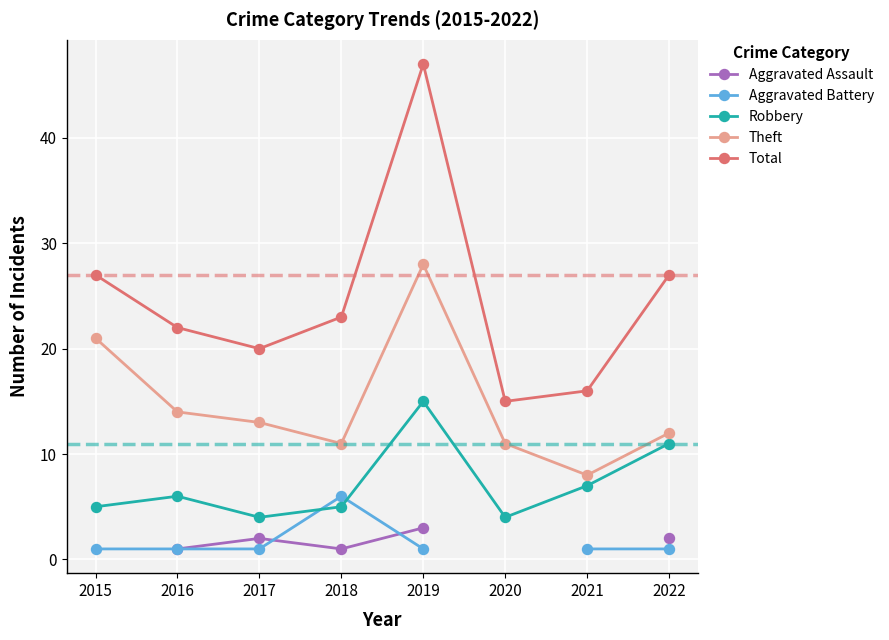

Rank the series at 2018 from highest to lowest value.

Total, Theft, Aggravated Battery, Robbery, Aggravated Assault